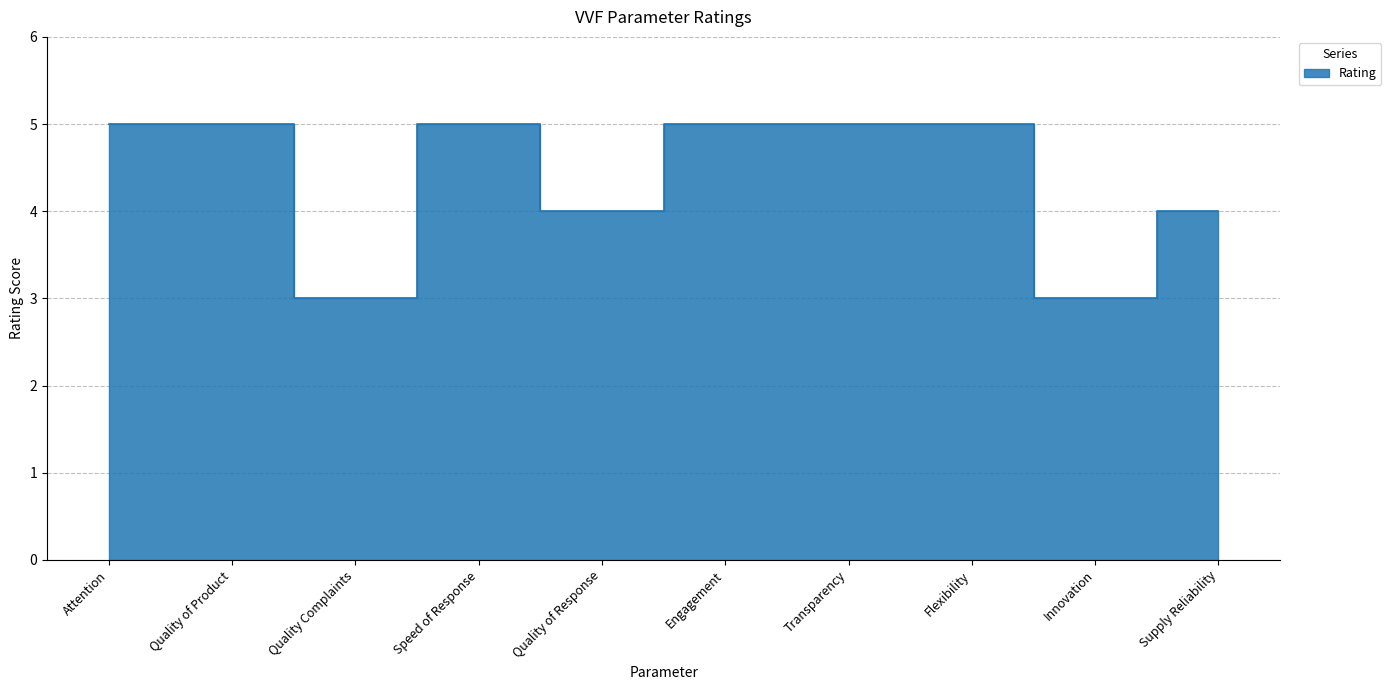

Does the chart display data point markers on the line(s)?

No